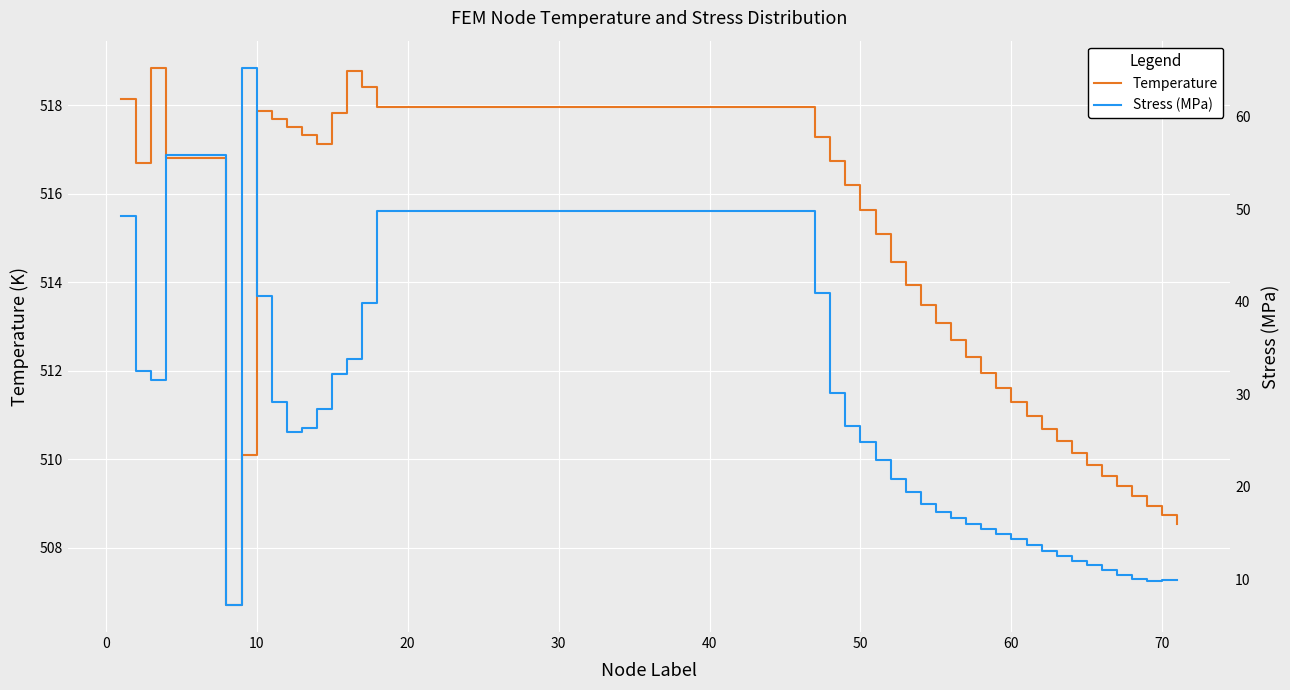

Count the number of categories in the chart.

40